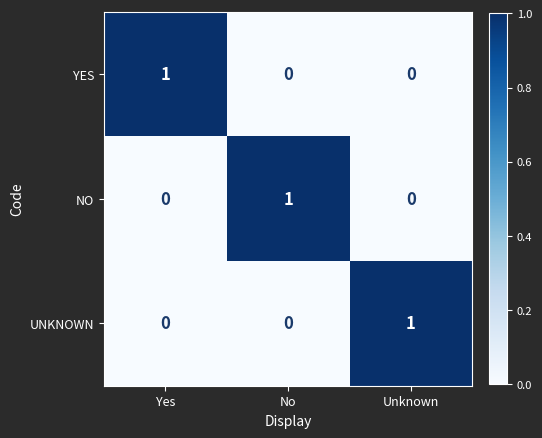

At how many categories does at least one series exceed 0?

3